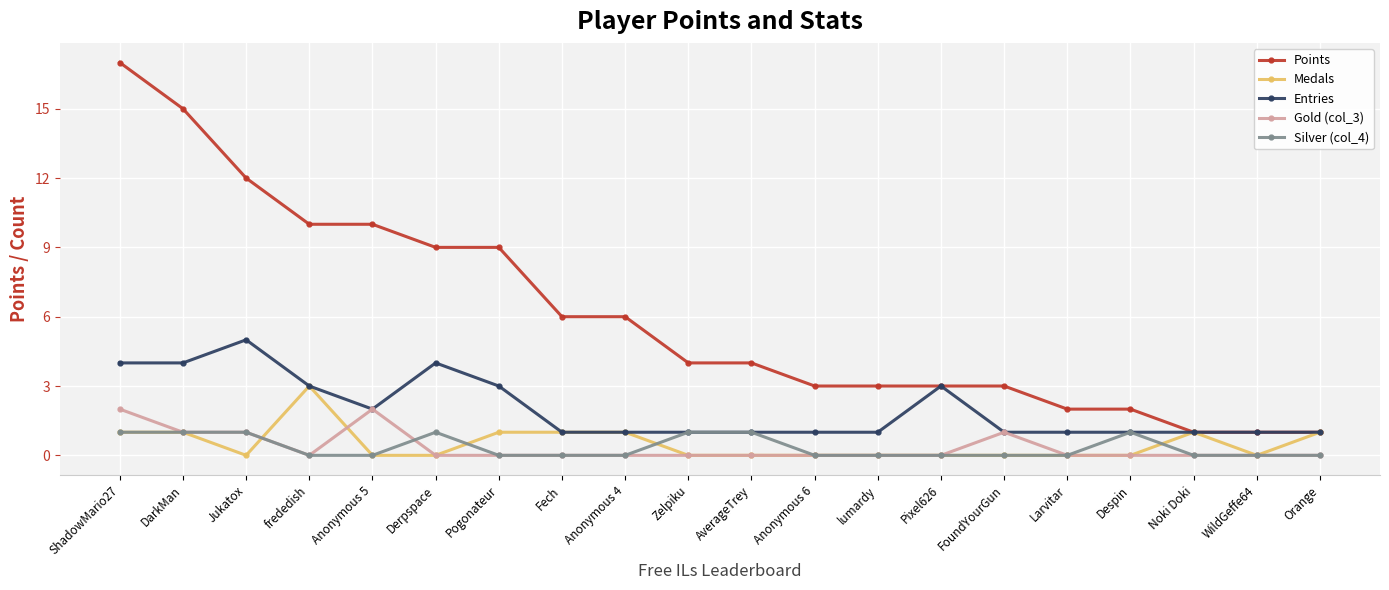

Is it true that Points equals 17 at ShadowMario27?

True